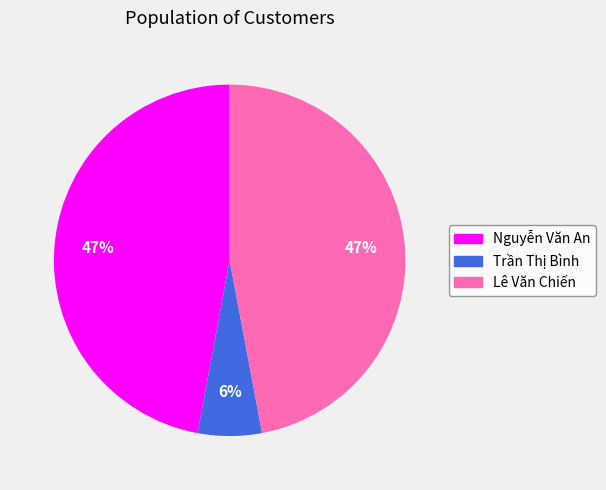

Which category has the smallest portion of the pie?

Trần Thị Bình